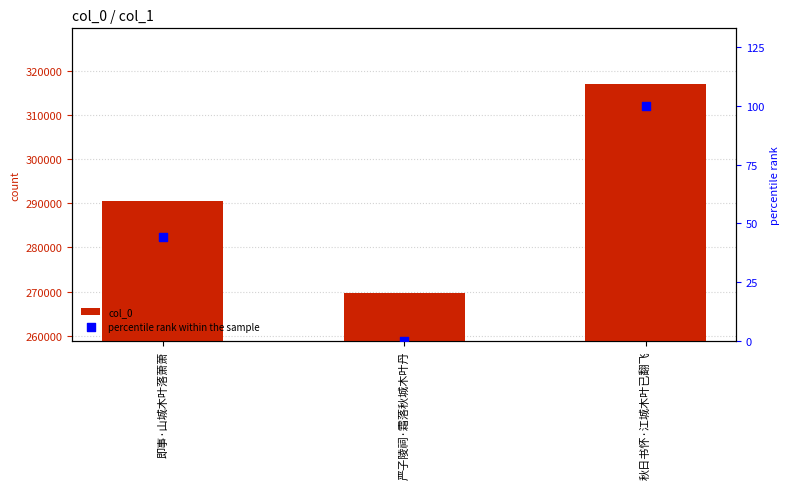

Is the value of percentile rank within the sample at 严子陵祠·霜落秋城木叶丹 greater than the value of col_0 at 秋日书怀·江城木叶已翻飞?

No